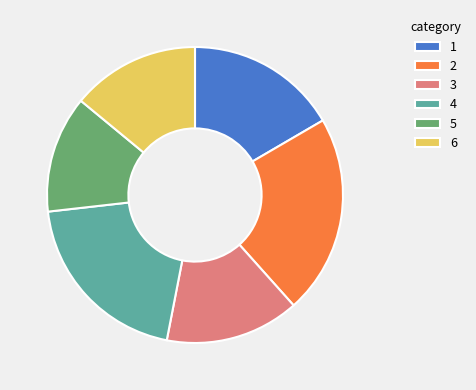

How many slices are in this pie chart?

6